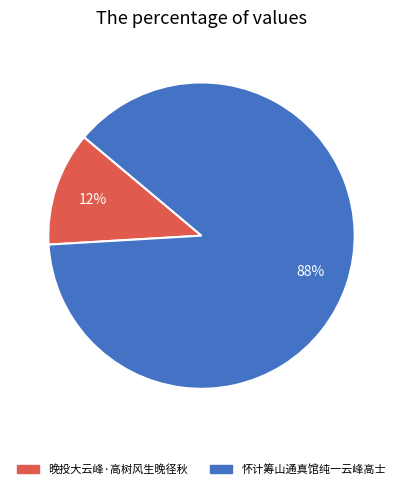

How many segments does this pie chart have?

2